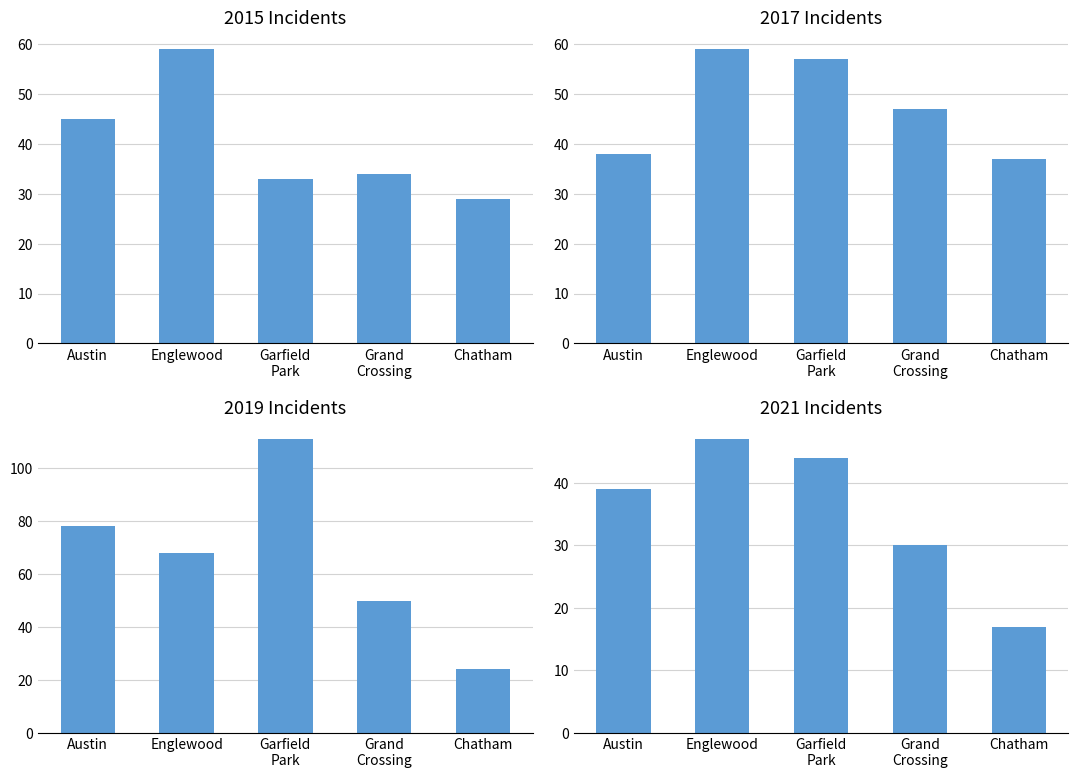

How many bars are there in total?

20